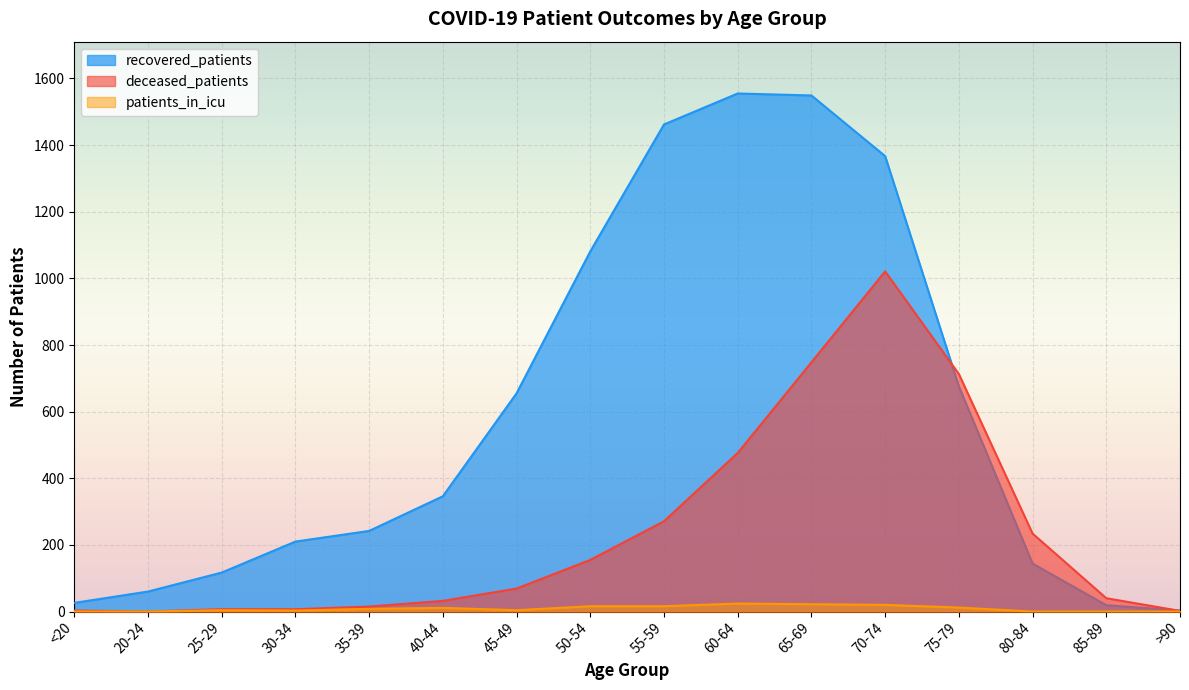

True or false: recovered_patients and patients_in_icu intersect in this chart.

False